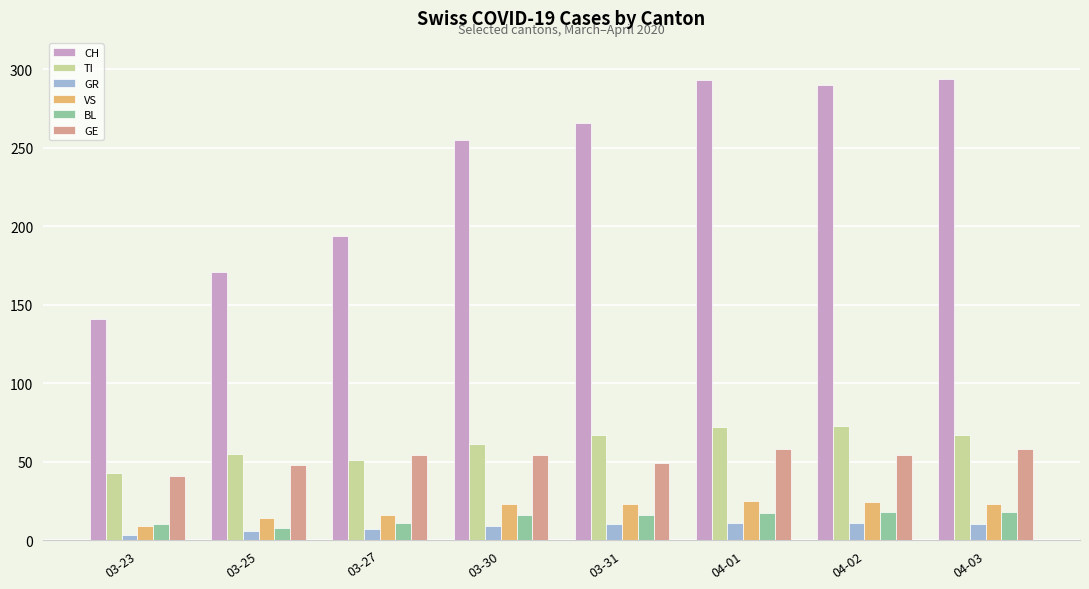

What is the approximate value of VS at 04-02?

24